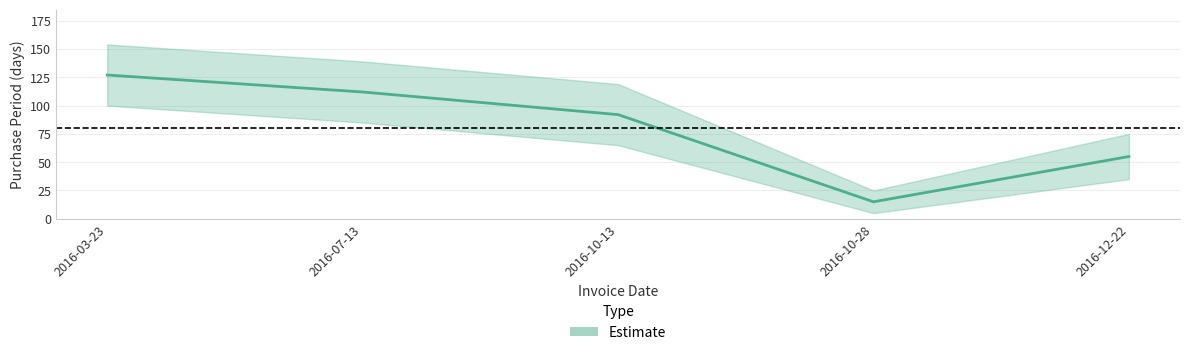

What is the change in value from 2016-03-23 to 2016-10-13?

-35